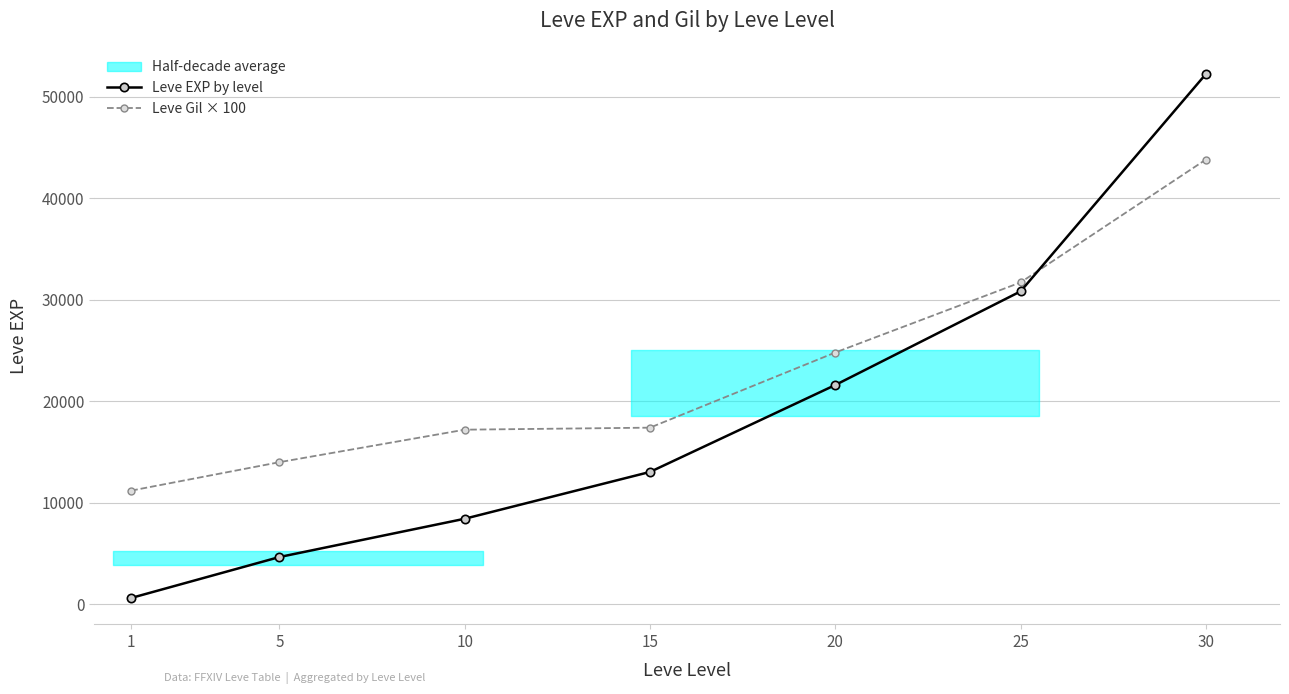

The Leve Gil × 100 series shows 30387 at 30. True or false?

False